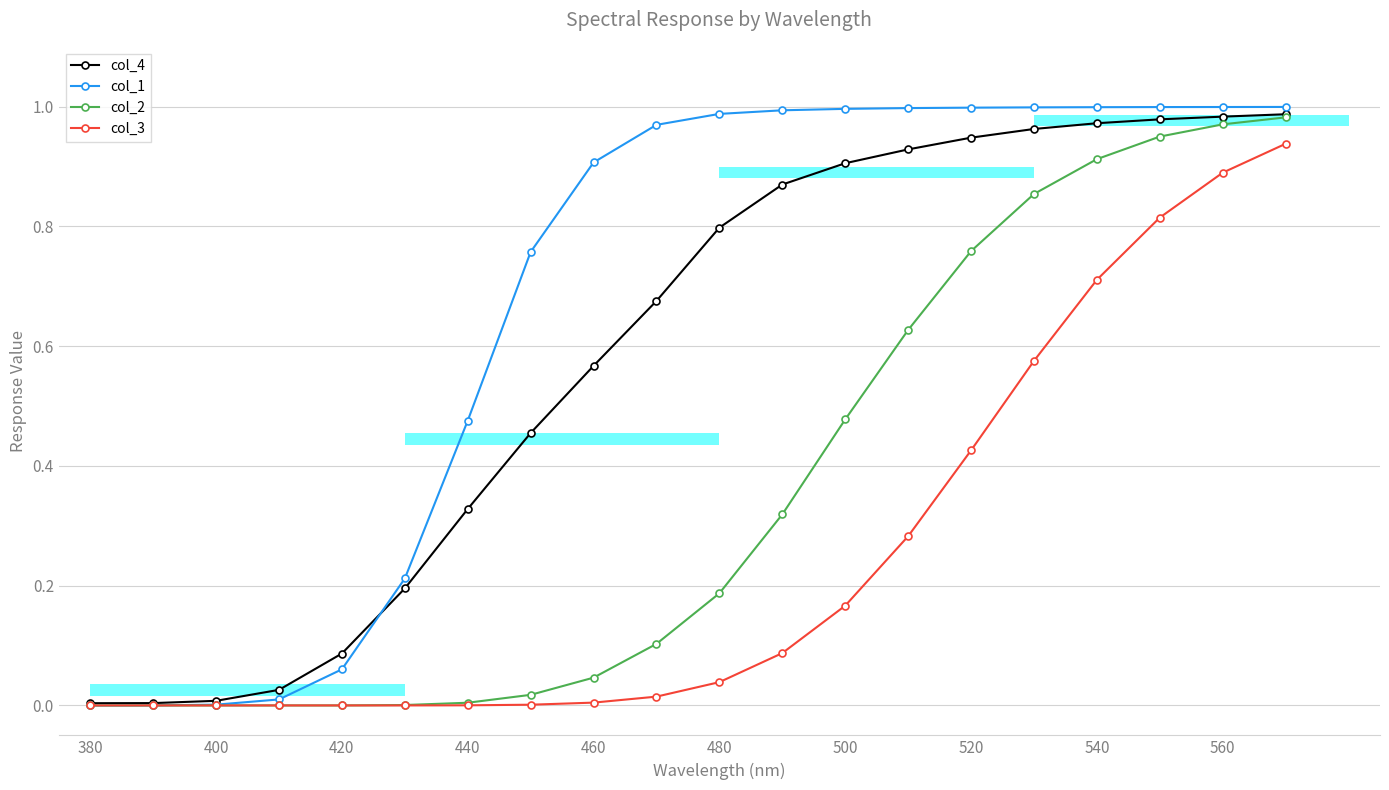

Does the chart display data point markers on the line(s)?

Yes